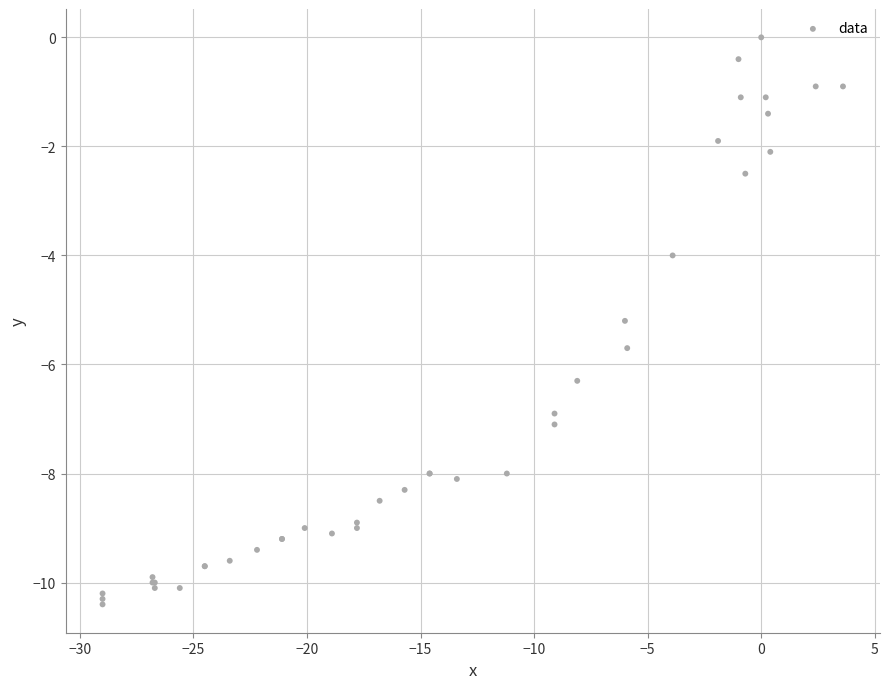

What Y value in the scatter plot is closest to -5?

-5.2